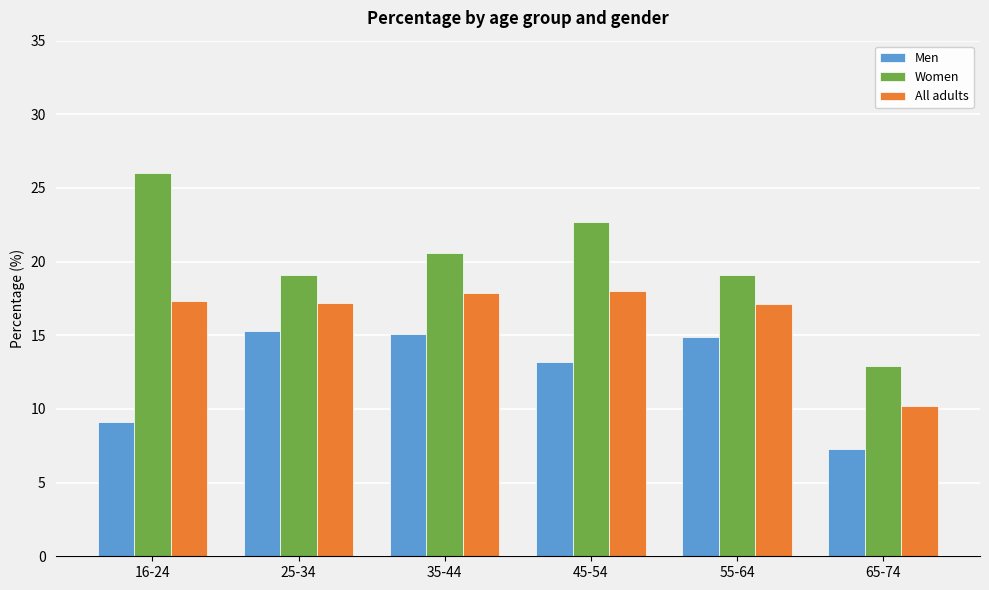

Which series has the largest total across all categories?

Women